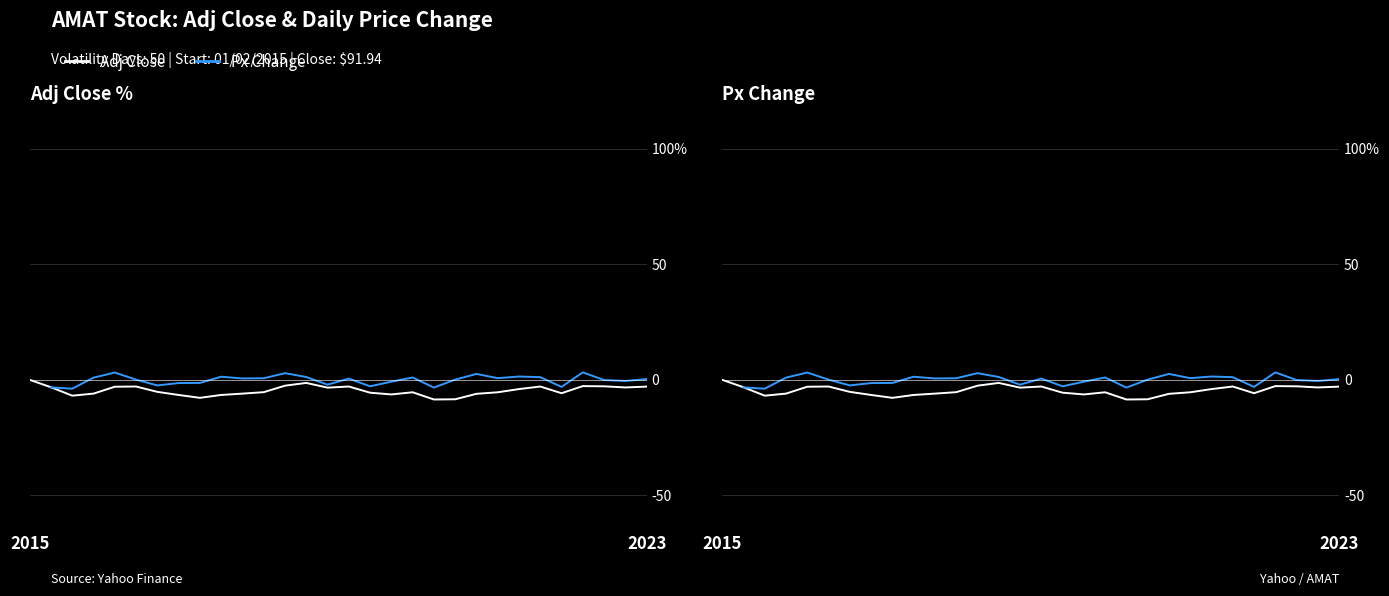

What is the value of the Px Change point at the 25th from the left?

1.2